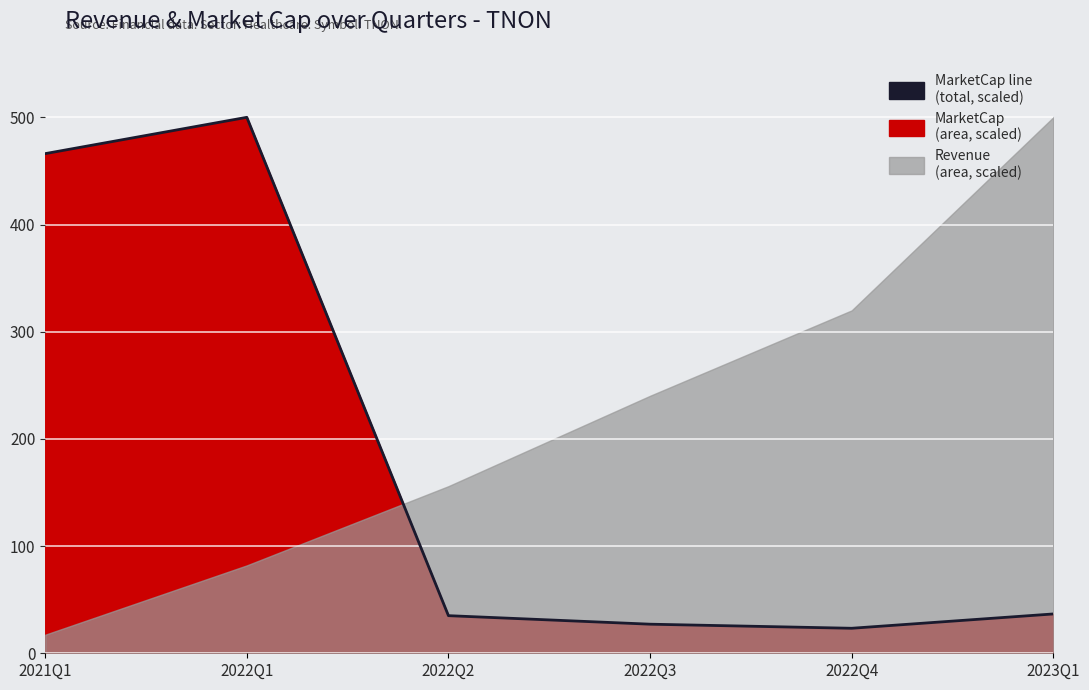

How many data points are above 36?

3